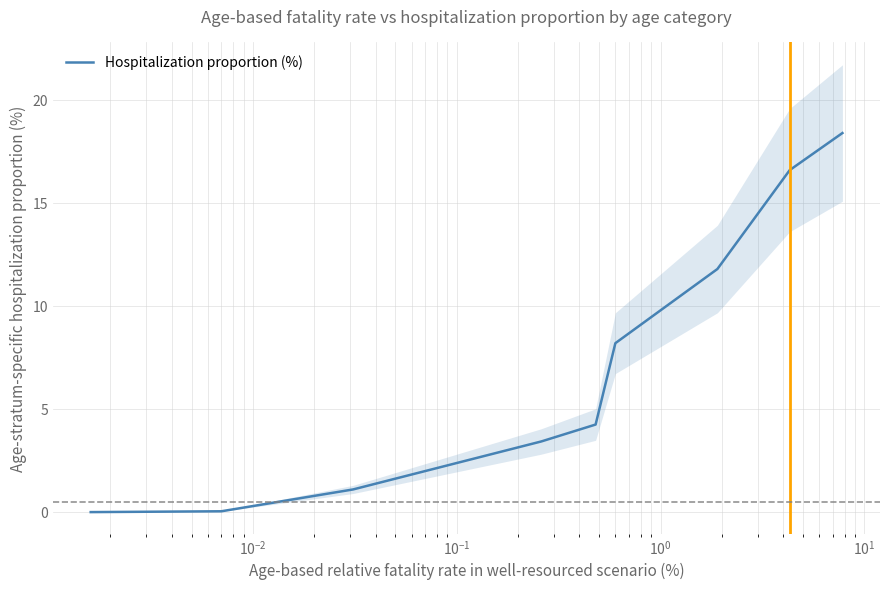

True or false: the data shows 1.6 at $\mathdefault{10^{3}}$.

False